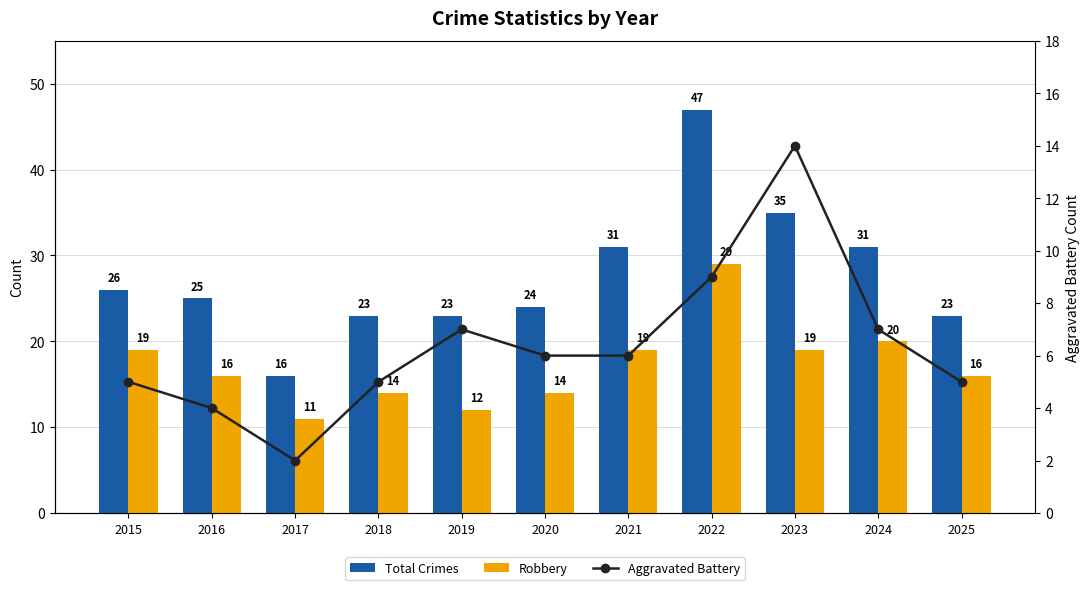

How many categories are shown in the chart?

11